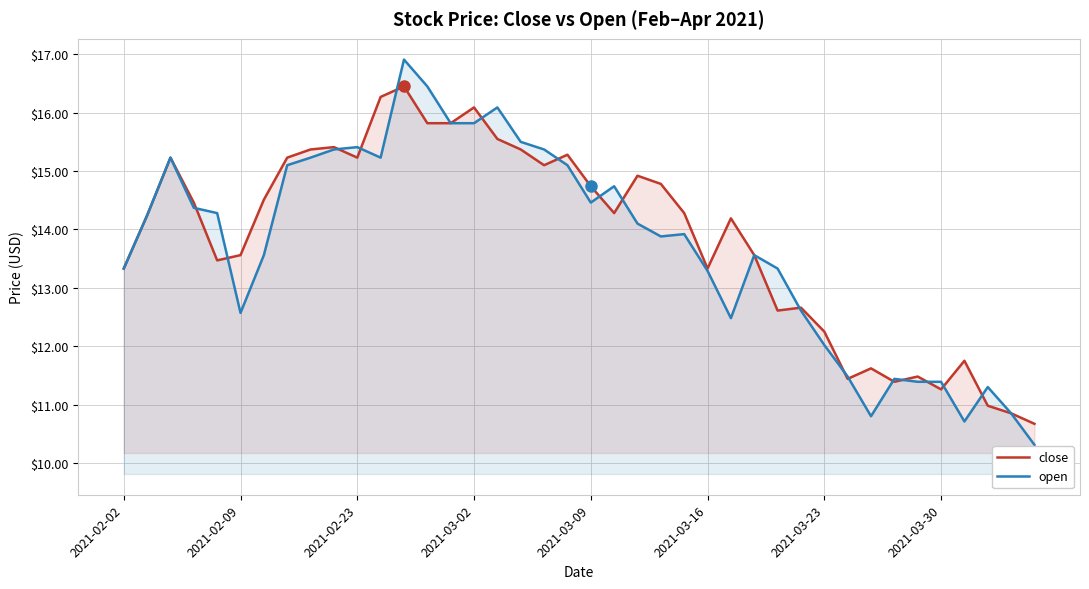

How many interior local valleys does the open series have?

7